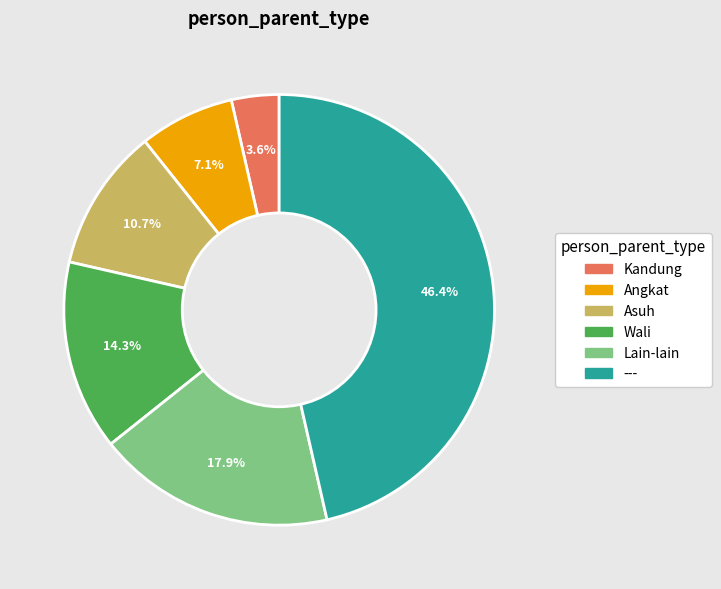

Between Kandung and ---, which is larger?

---